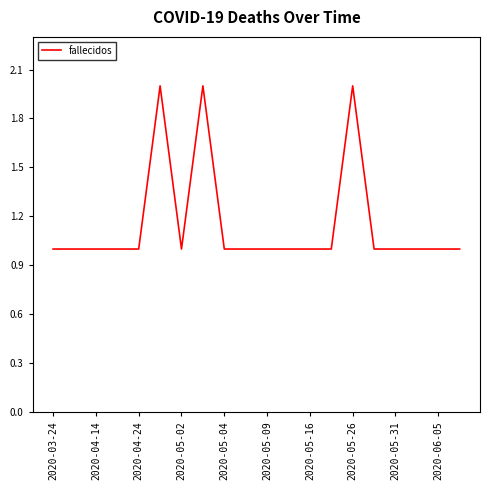

Does the chart display data point markers on the line(s)?

No